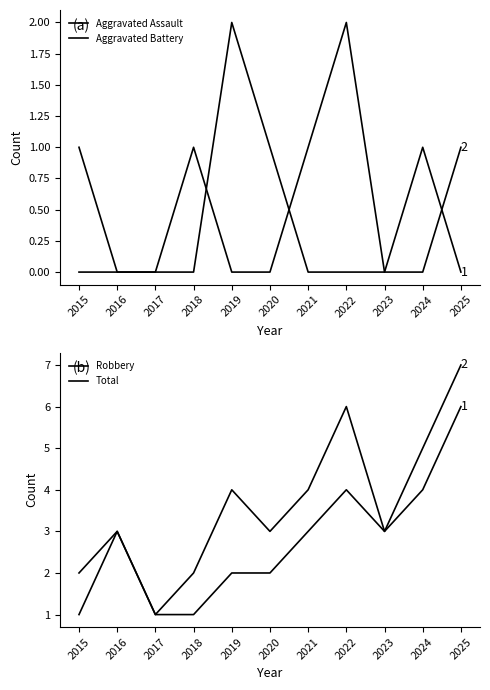

Which series changed the most between 2024 and 2025?

Robbery